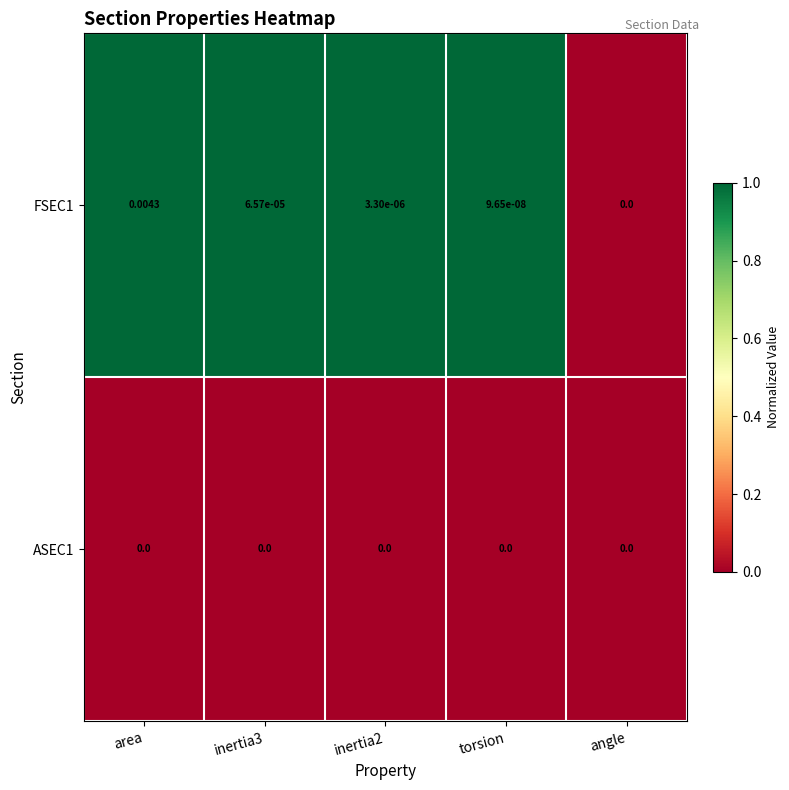

At which category is the sum across all series the highest?

area